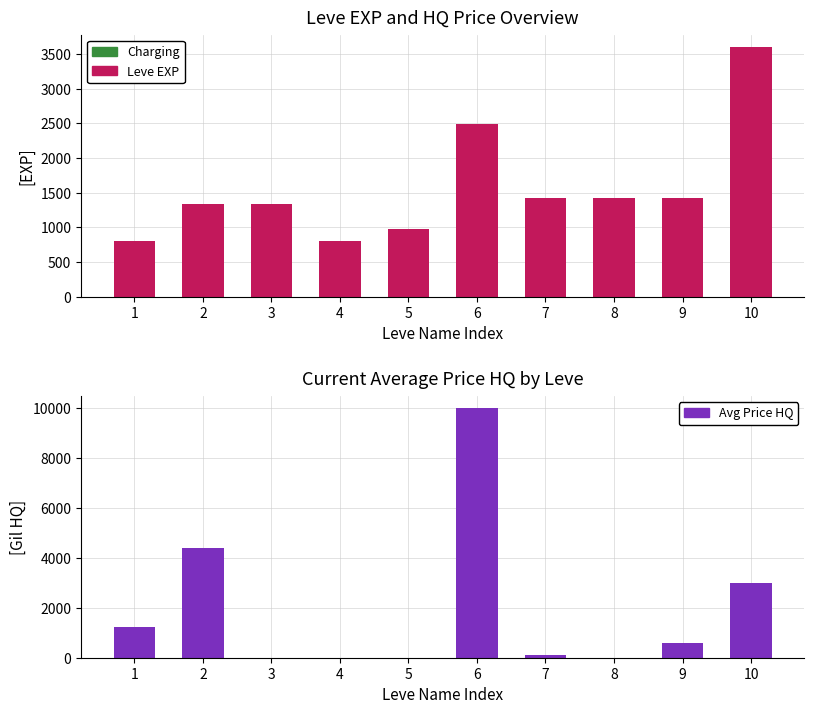

Is it true that Leve EXP equals 1330.0 at 2?

True